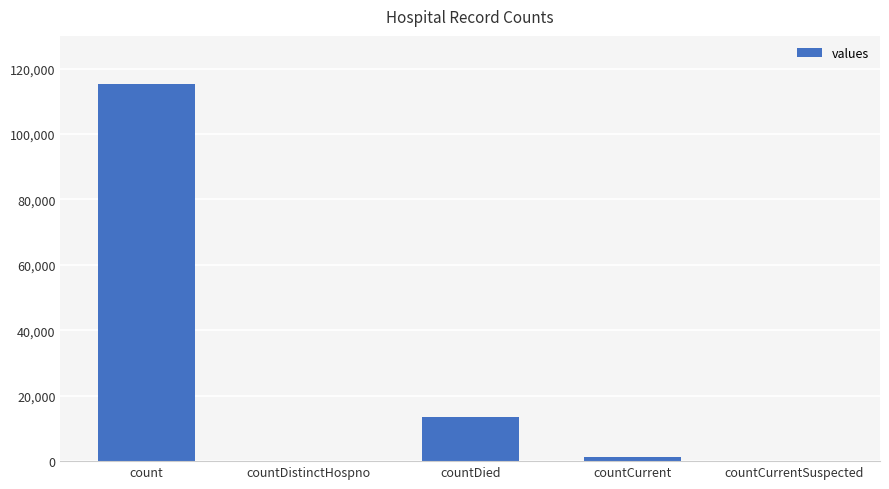

Where does the data first go above 1383?

count